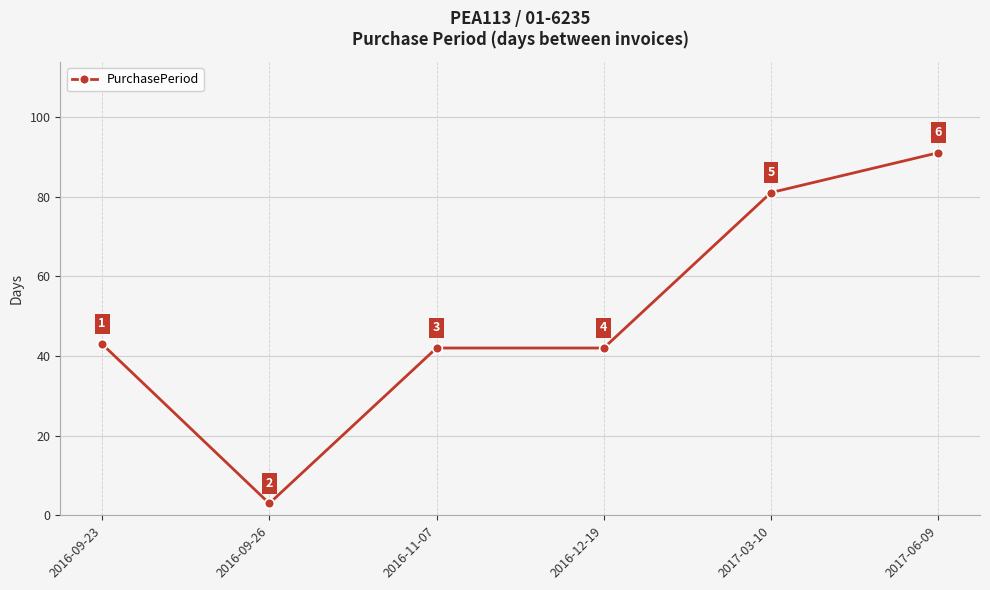

Between 2017-06-09 and 2016-09-23, which is larger?

2017-06-09